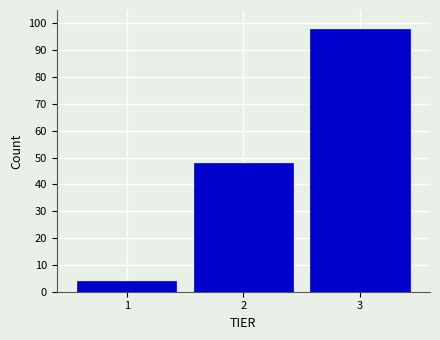

Reading left to right, list all the values displayed in this chart.

1=4	2=48	3=98